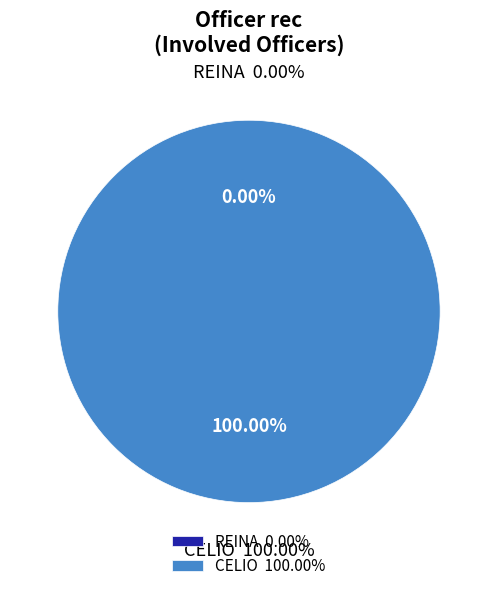

Count the number of slices in the pie.

2